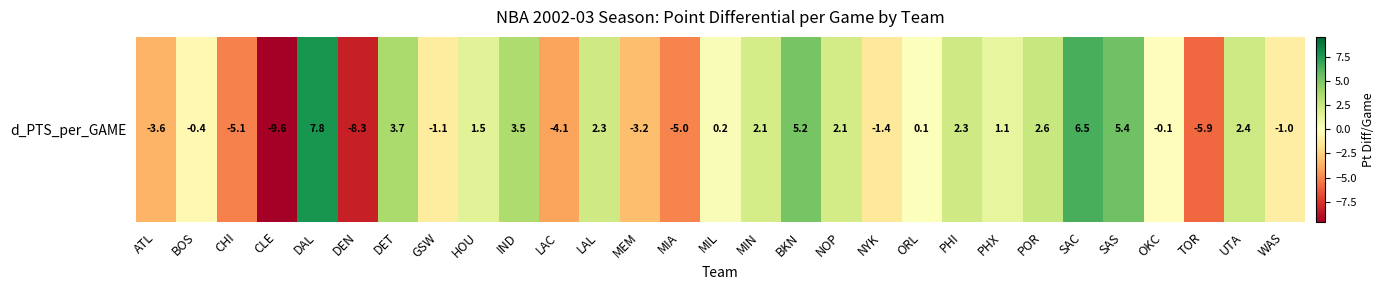

How many series are shown in this chart?

1